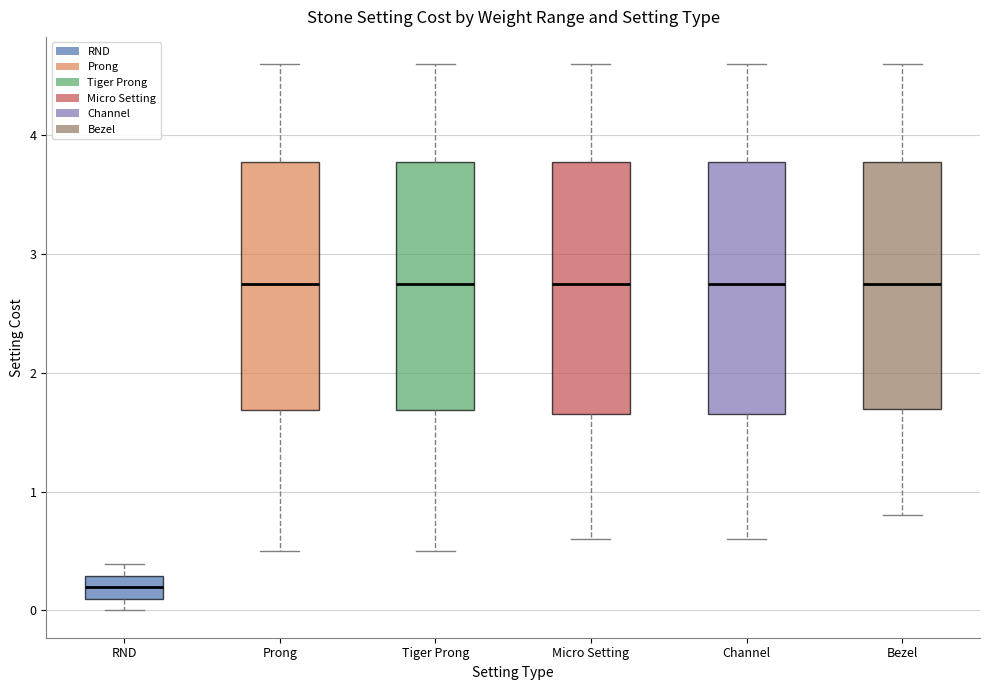

Where is the lower edge of the box for RND on the y-axis? The values are not printed on the chart, so give them approximately, as read against the axis.

0.1